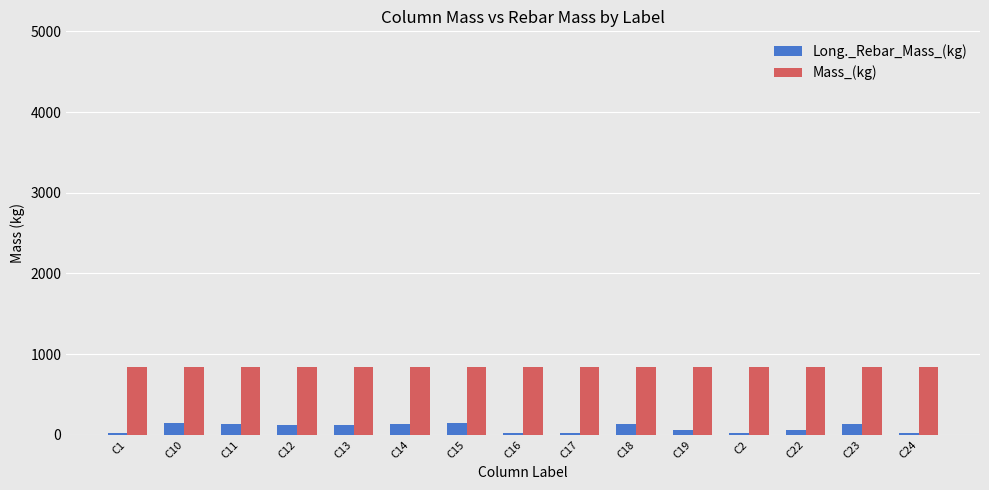

Are the bars horizontal?

No